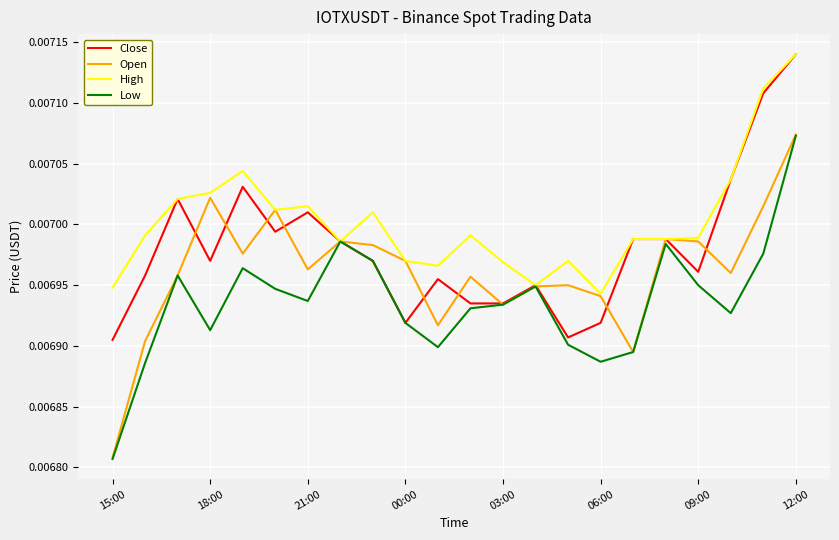

Which series has the largest total across all categories?

High